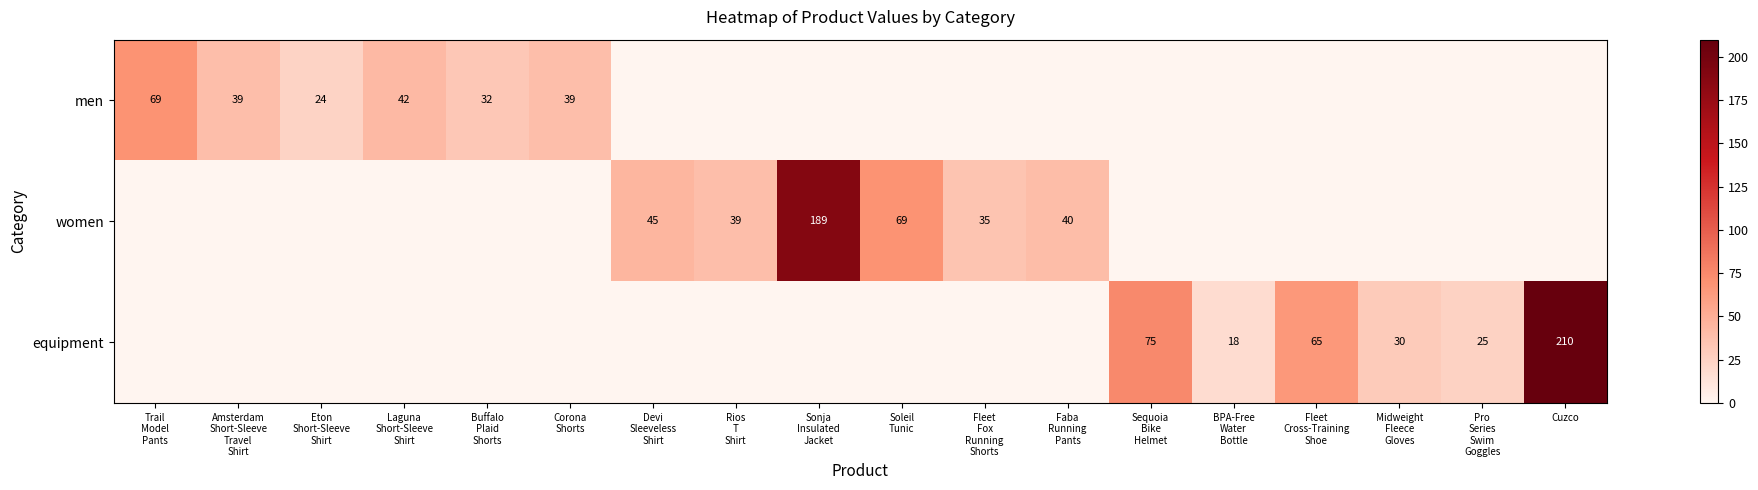

What is the difference between the maximum and minimum values in the equipment series?

210.0